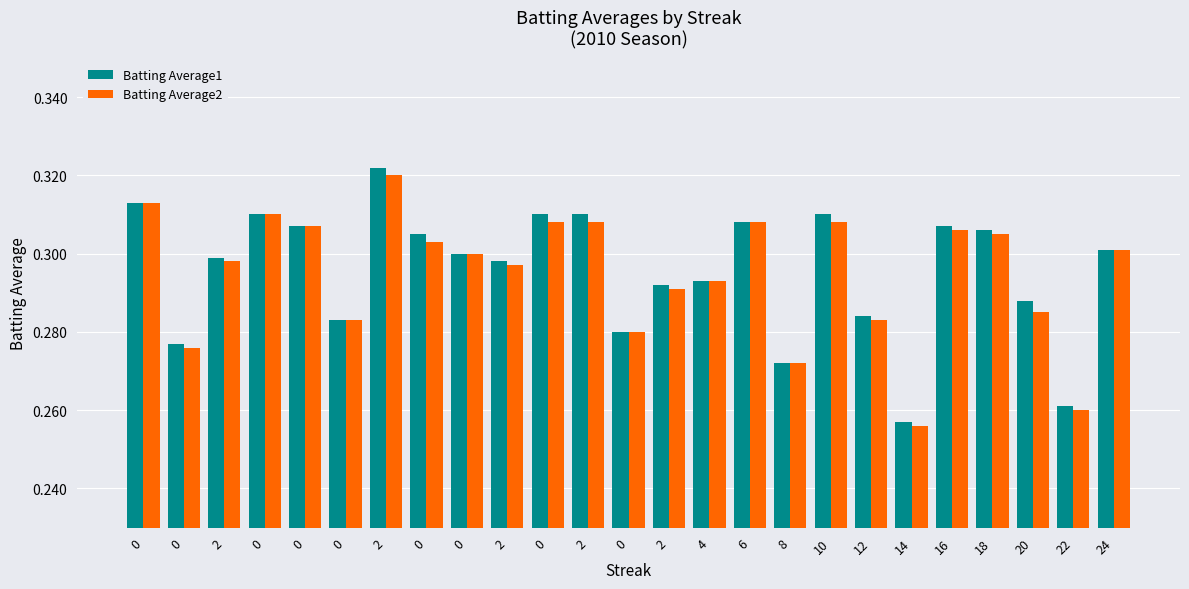

What are all the series names shown in the legend?

Batting Average1, Batting Average2